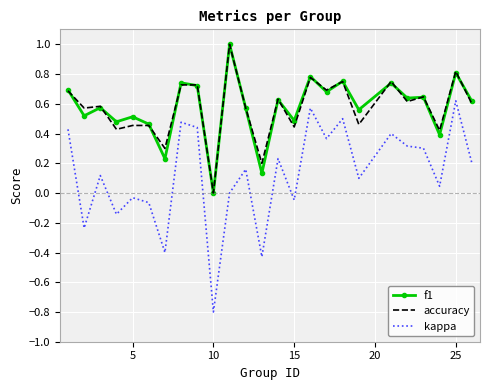

Which series has the largest range (max minus min)?

kappa